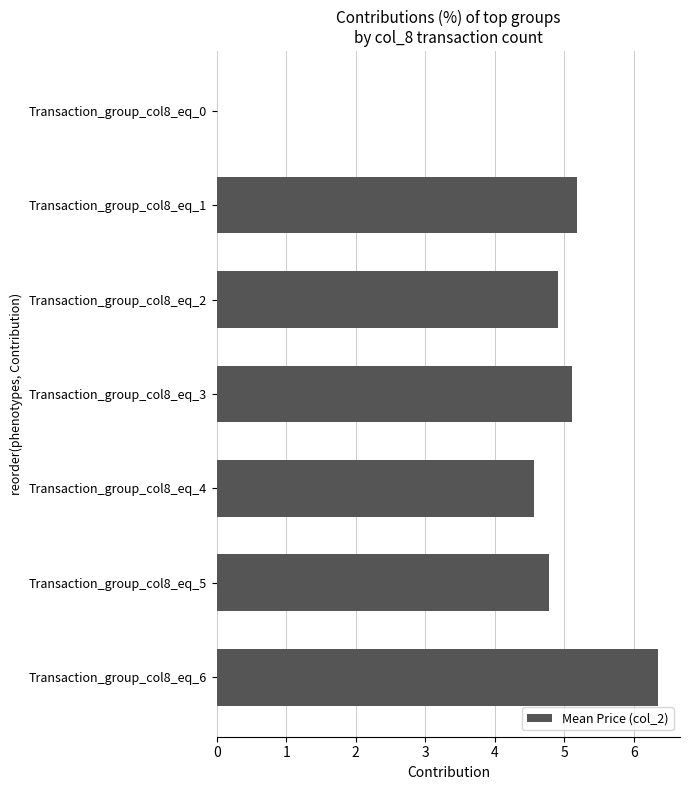

Count the number of categories in the chart.

7